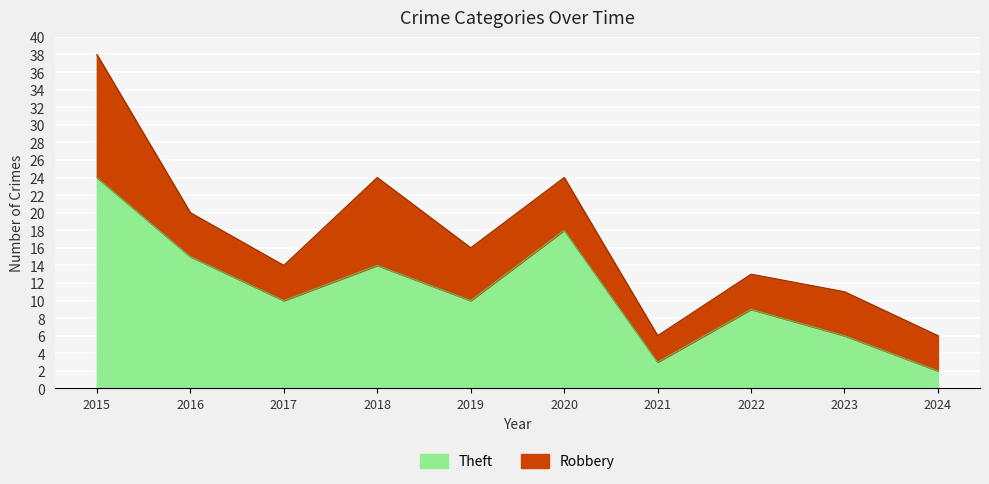

How many points are lower than both their immediate neighbors (excluding endpoints)?

3